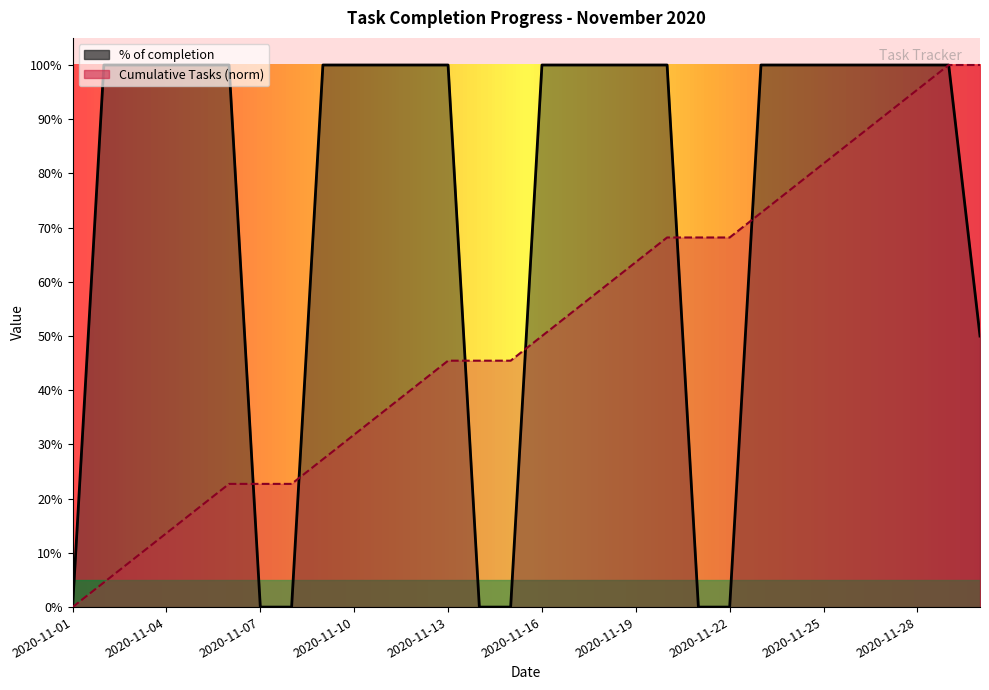

What are all the series names shown in the legend?

% of completion, Cumulative Tasks